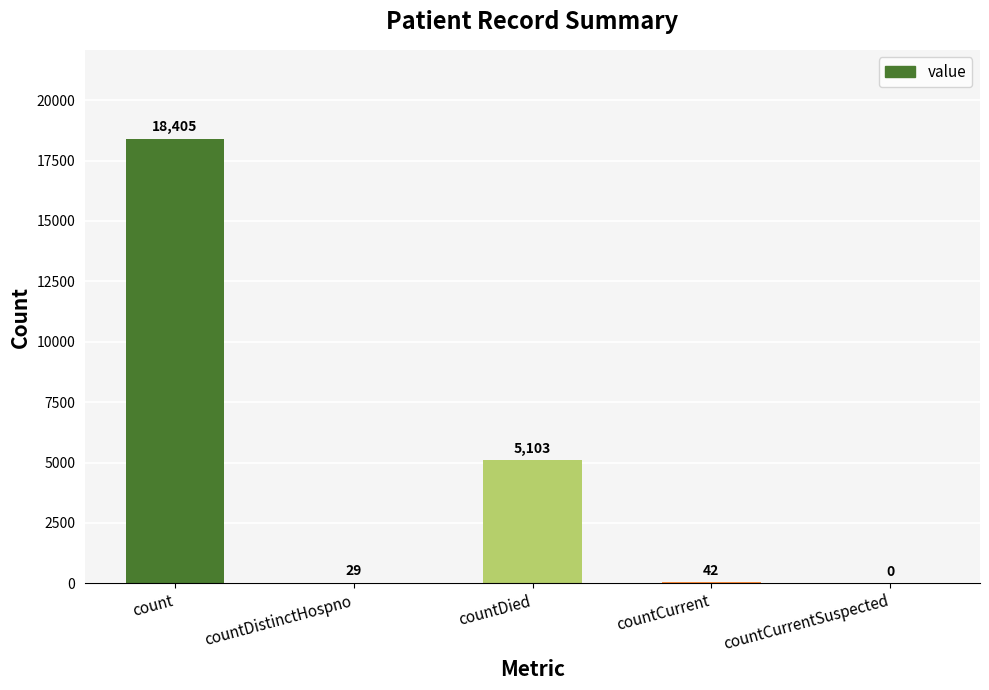

What is the ratio of the value at countDied to the value at count?

0.3